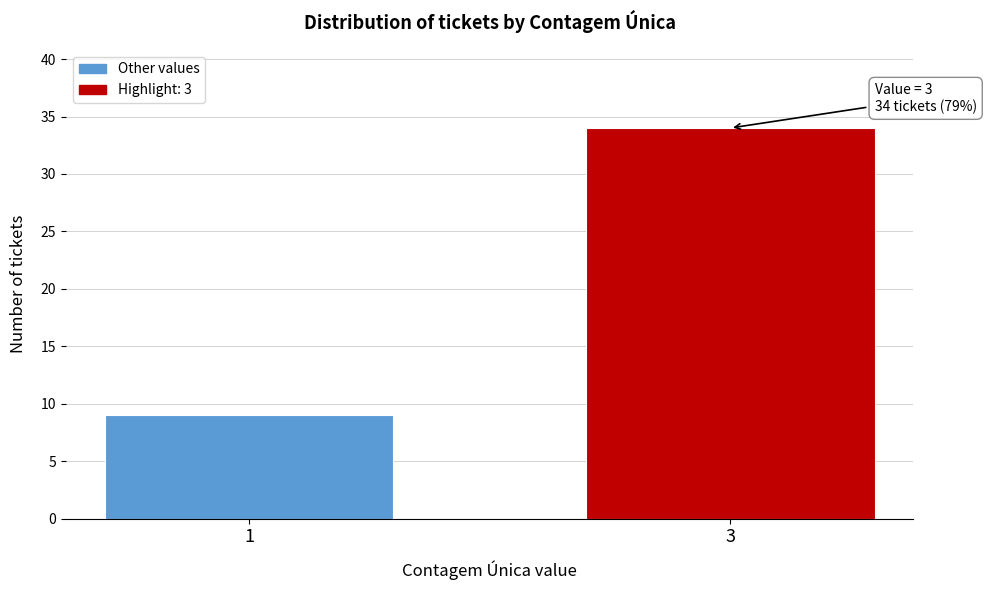

Reading left to right, what are all the values shown in this chart?

9	34